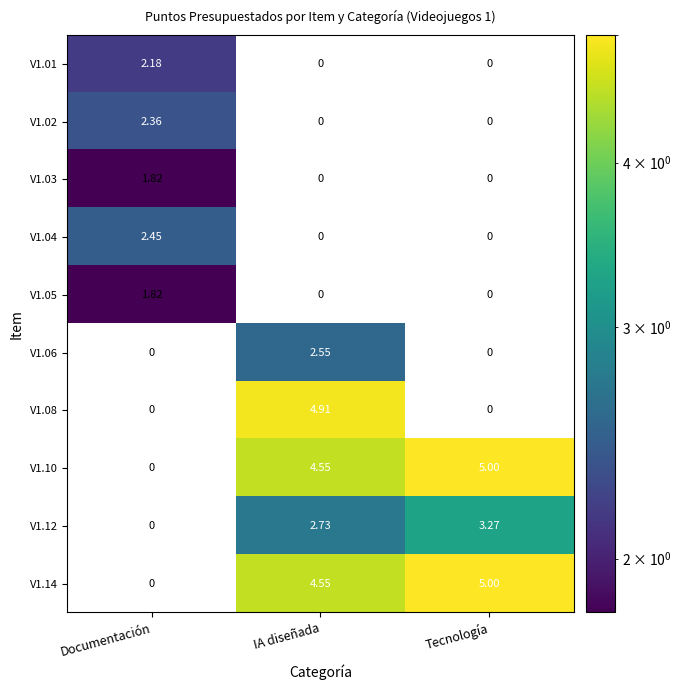

Which category has the highest value in the V1.01 series?

Documentación